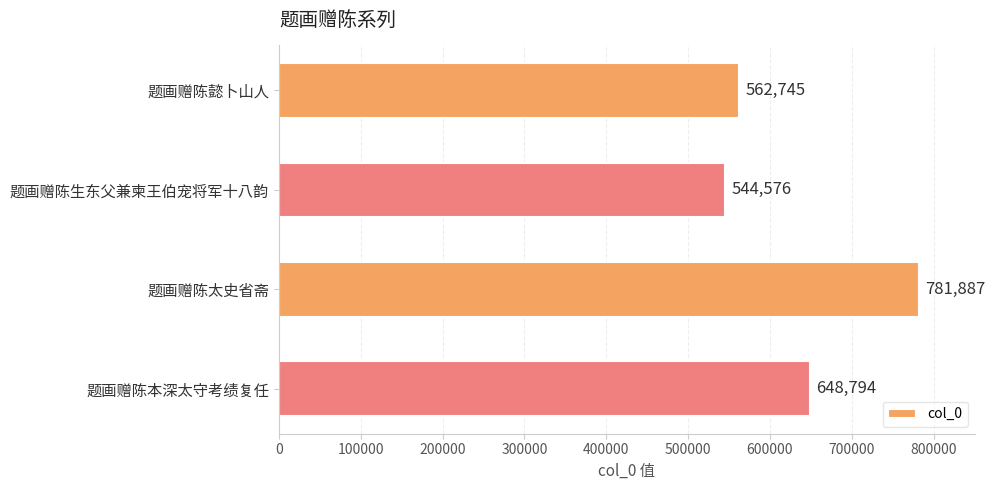

True or false: the data shows 562745 at 题画赠陈懿卜山人.

True